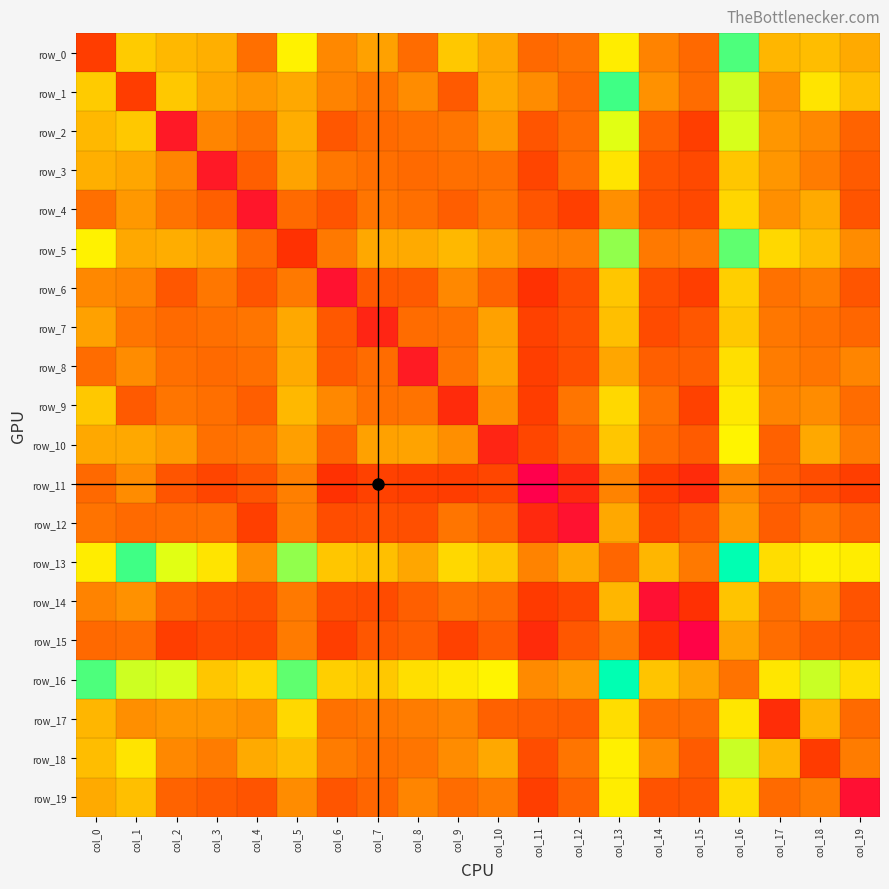

What is the total value across all series at col_4?

2554